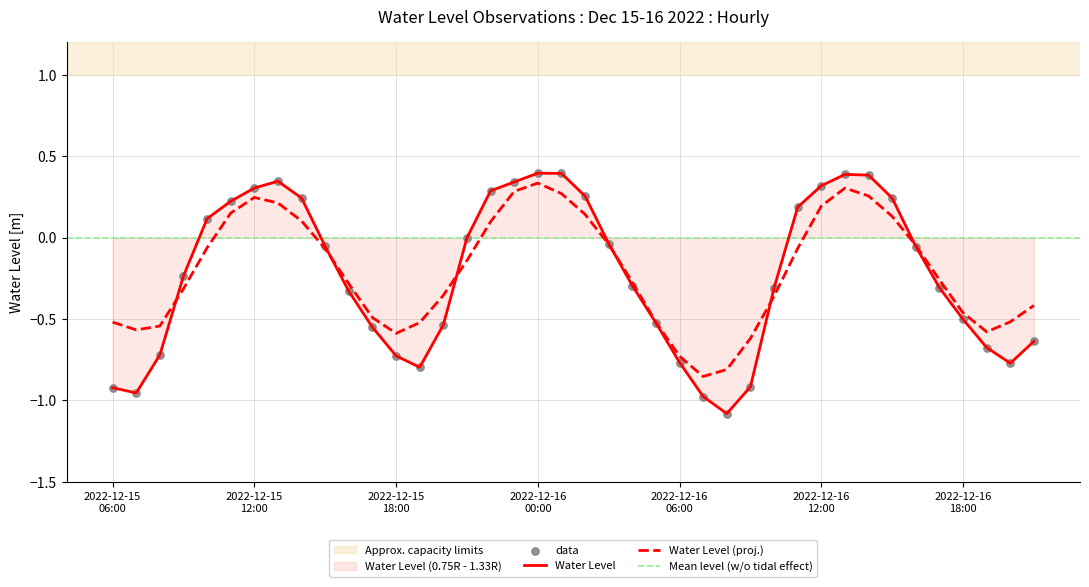

Which has a higher value, 2022-12-16 04:00 or 2022-12-16 01:00?

2022-12-16 01:00